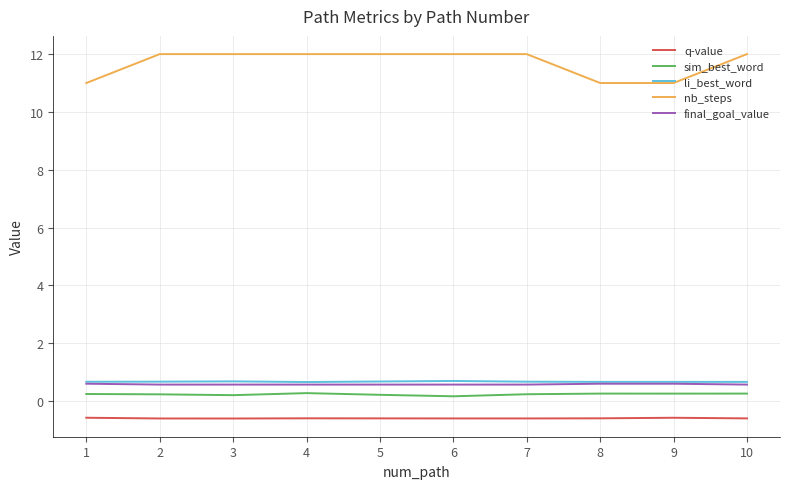

Which series has the largest range (max minus min)?

nb_steps